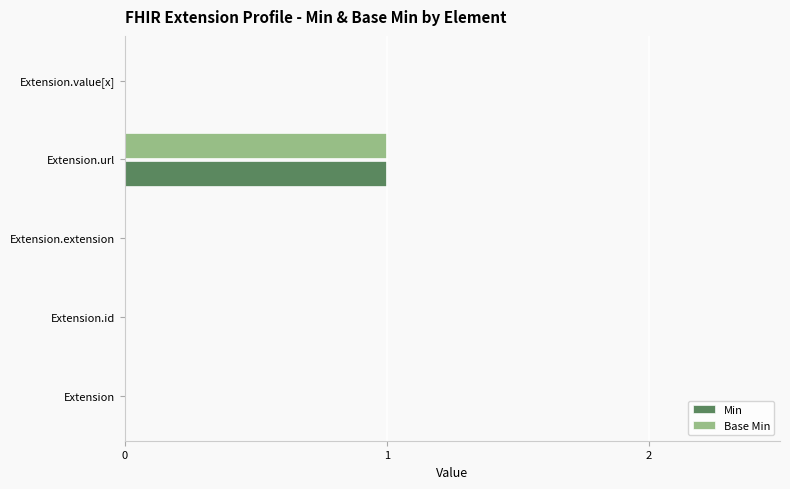

At which category is the sum across all series the highest?

Extension.url